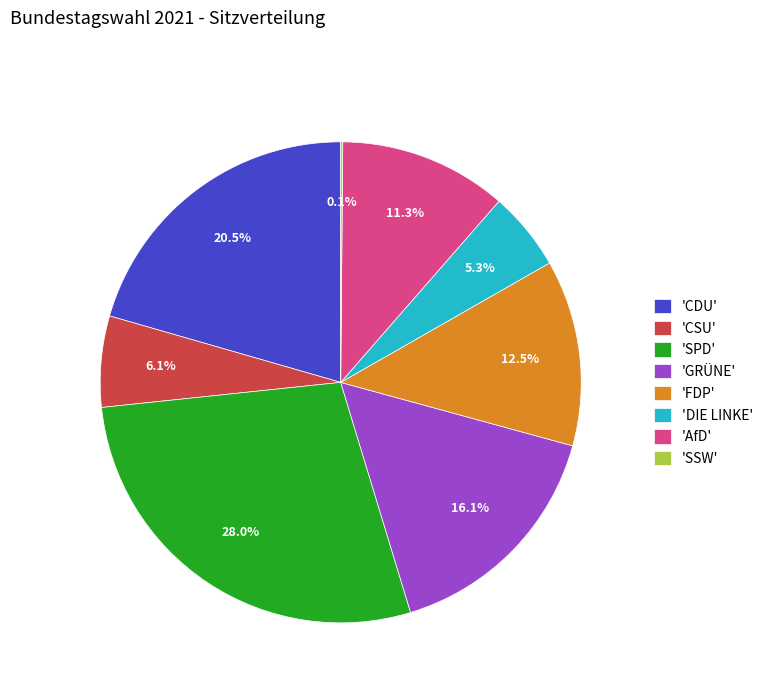

Do 'GRÜNE' and 'CDU' together represent more than half of the pie?

No